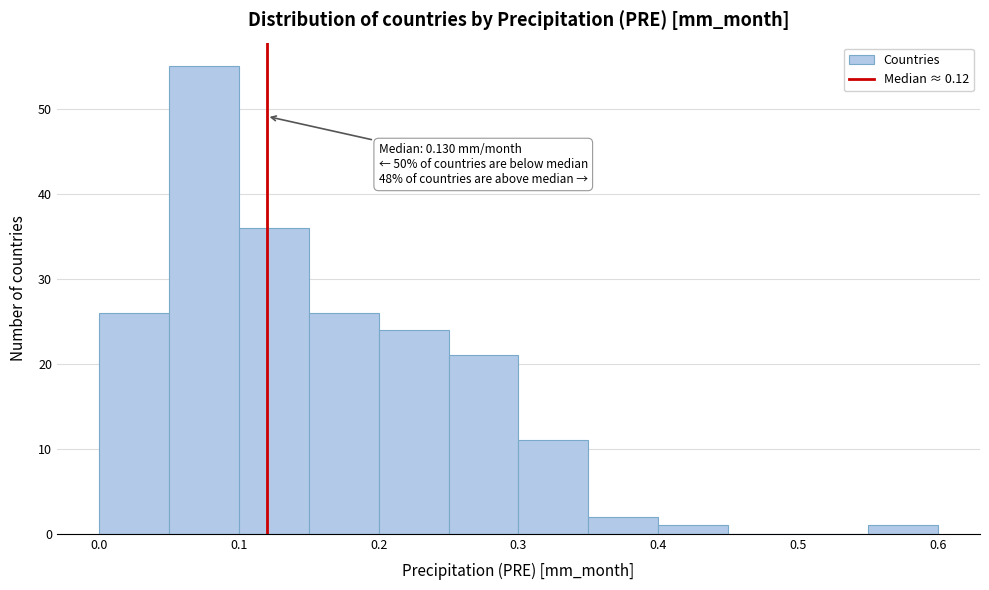

Which range on the x-axis has the tallest bar?

0.05 to 0.10